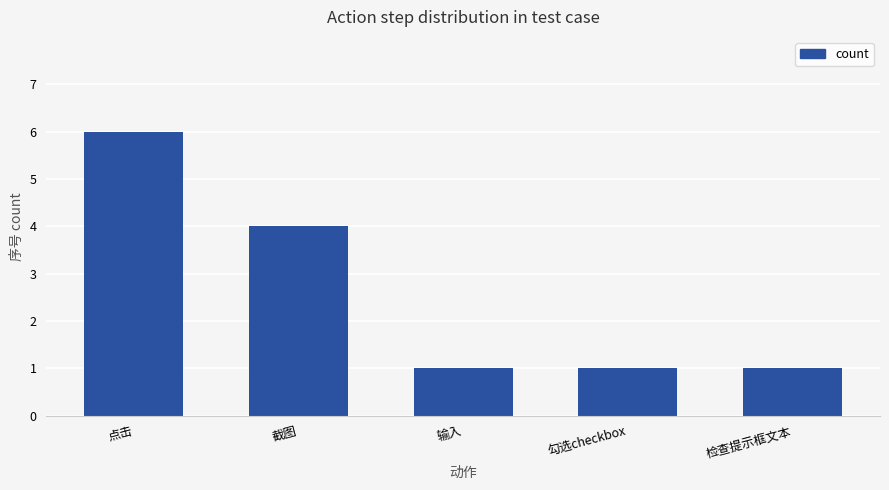

Count the values in the range 1 to 4.

4